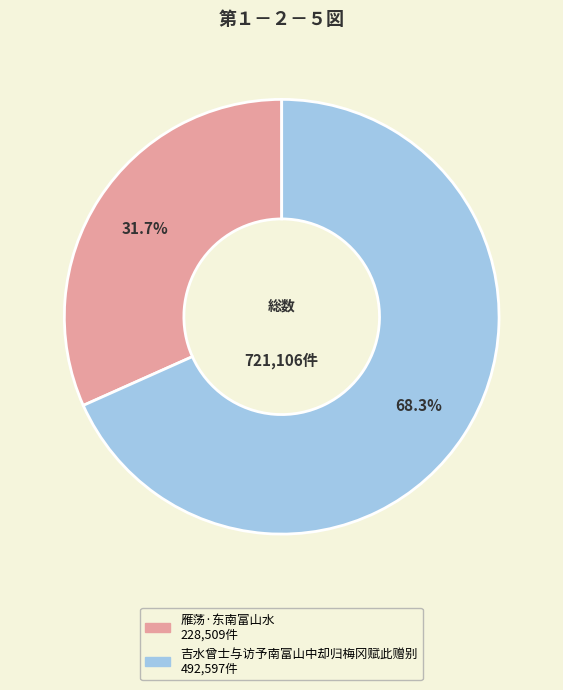

To the nearest percent, what is the difference between the 雁荡·东南富山水 and 吉水曾士与访予南富山中却归梅冈赋此赠别 slice percentages?

37%